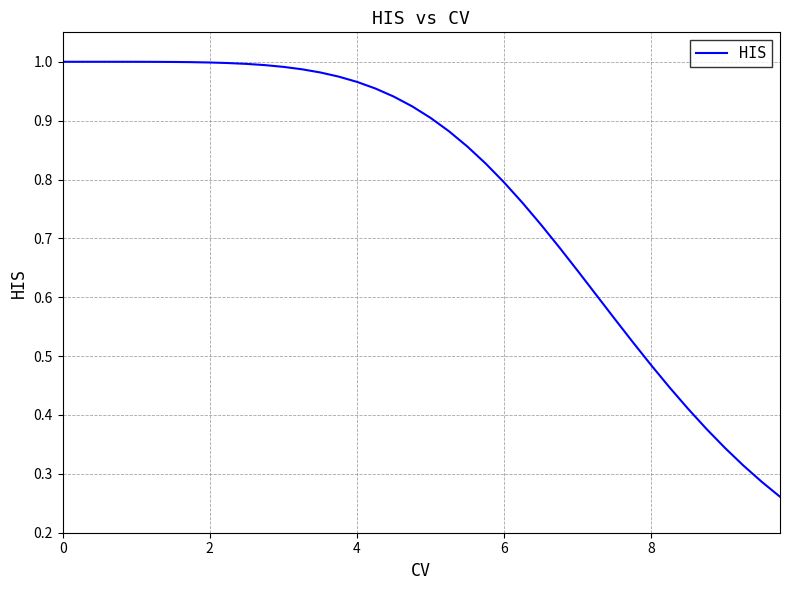

Is this an area chart (filled region under the line)?

No